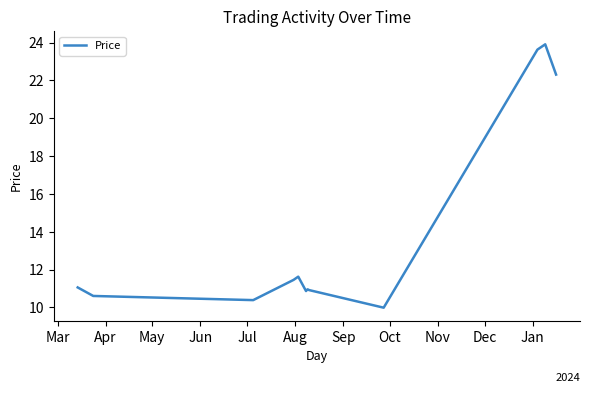

What is the greatest value displayed?

23.9